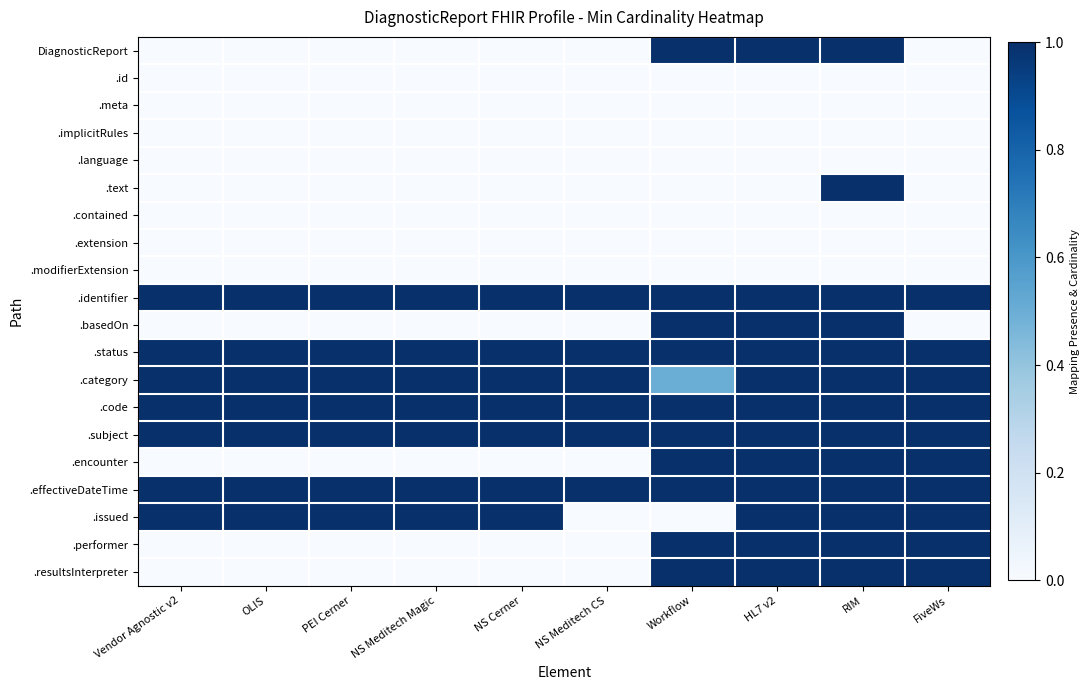

At which category is the sum across all series the highest?

RIM